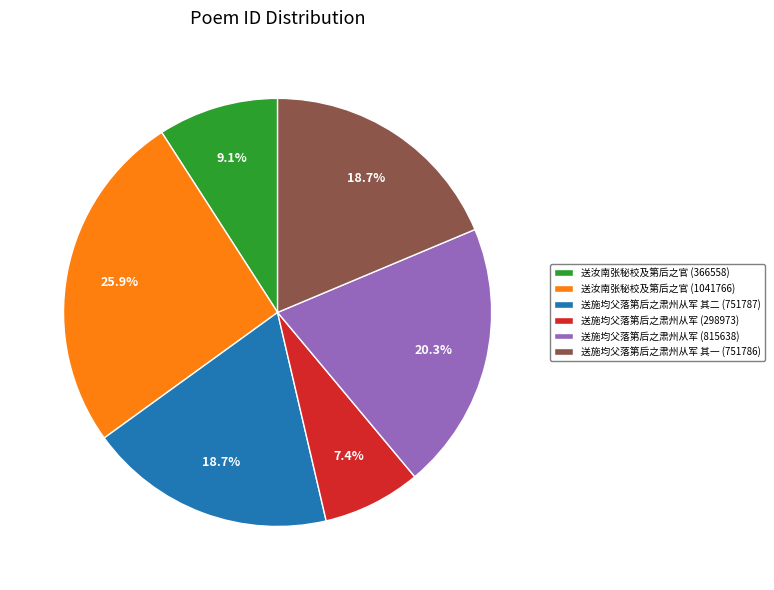

What is the ratio of the value at 送施均父落第后之肃州从军 (815638) to the value at 送汝南张秘校及第后之官 (1041766)?

0.8